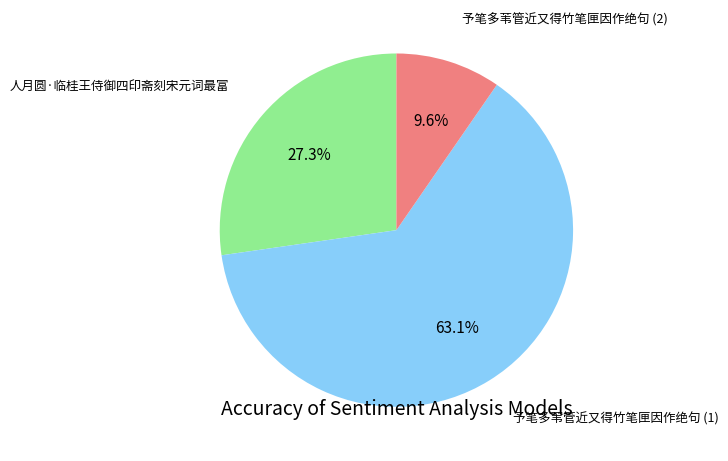

Is there a majority slice in this chart?

Yes